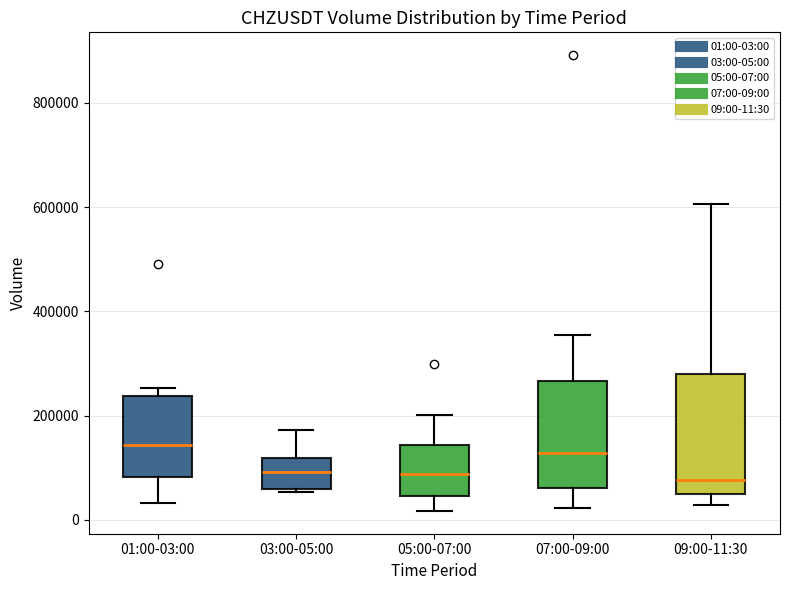

Reading left to right, read every box against the y-axis: the position of its median line, the range the box covers, and the ends of its whiskers. The values are not printed on the chart, so give them approximately, as read against the axis.

01:00-03:00: median 140000, box 80000 to 240000, whiskers 40000 to 260000
03:00-05:00: median 100000, box 60000 to 120000, whiskers 60000 (just below the box's lower edge) to 180000
05:00-07:00: median 80000, box 40000 to 140000, whiskers 20000 to 200000
07:00-09:00: median 120000, box 60000 to 260000, whiskers 20000 to 360000
09:00-11:30: median 80000, box 40000 to 280000, whiskers 20000 to 600000